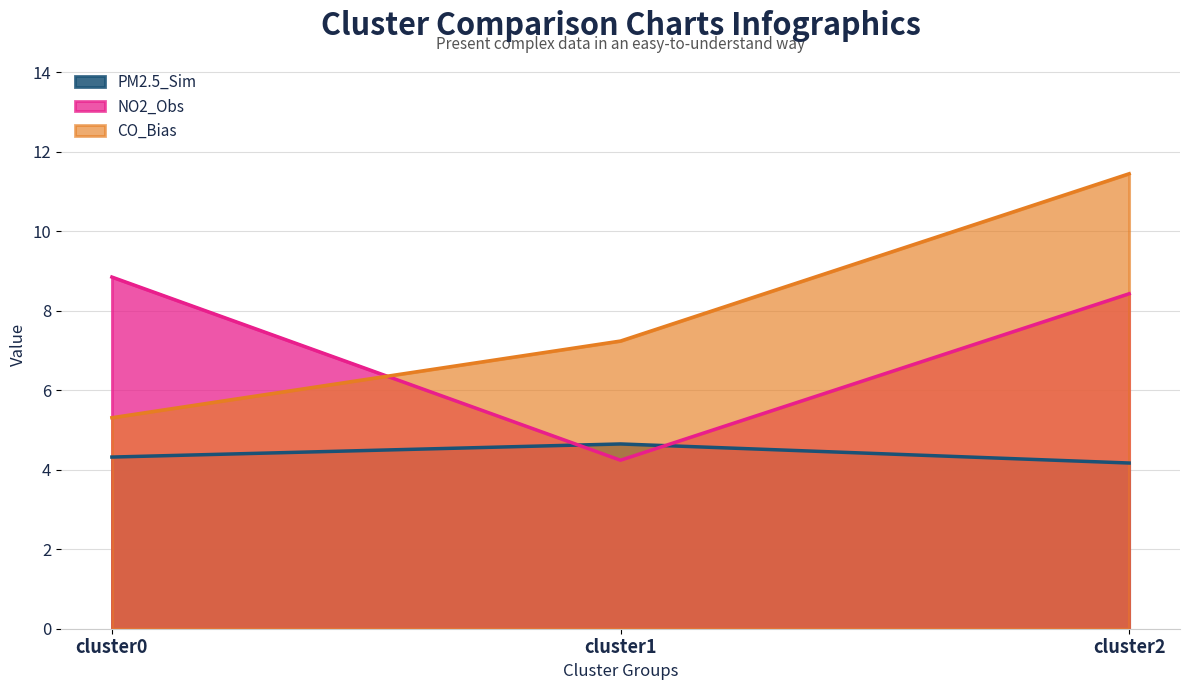

At cluster2, list the series in order from smallest to largest.

PM2.5_Sim, NO2_Obs, CO_Bias